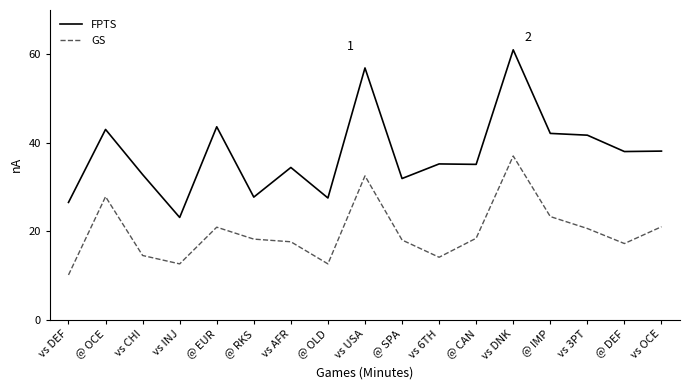

Which series has the widest spread of values?

FPTS